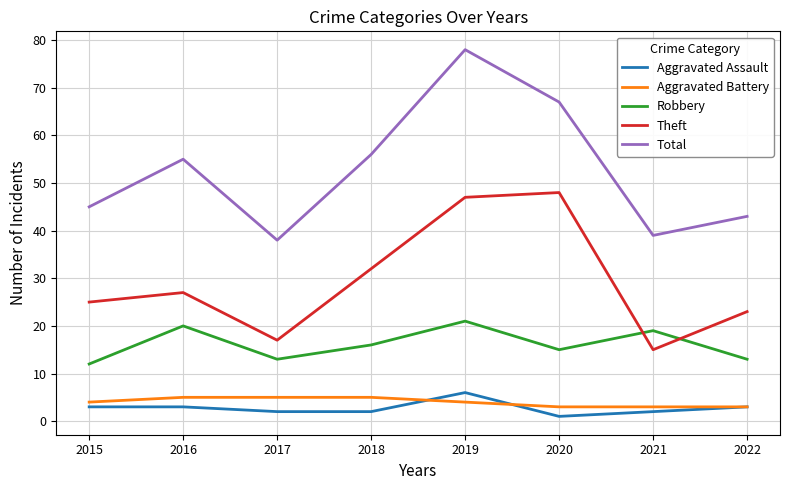

What is the sum of all Aggravated Assault values?

22